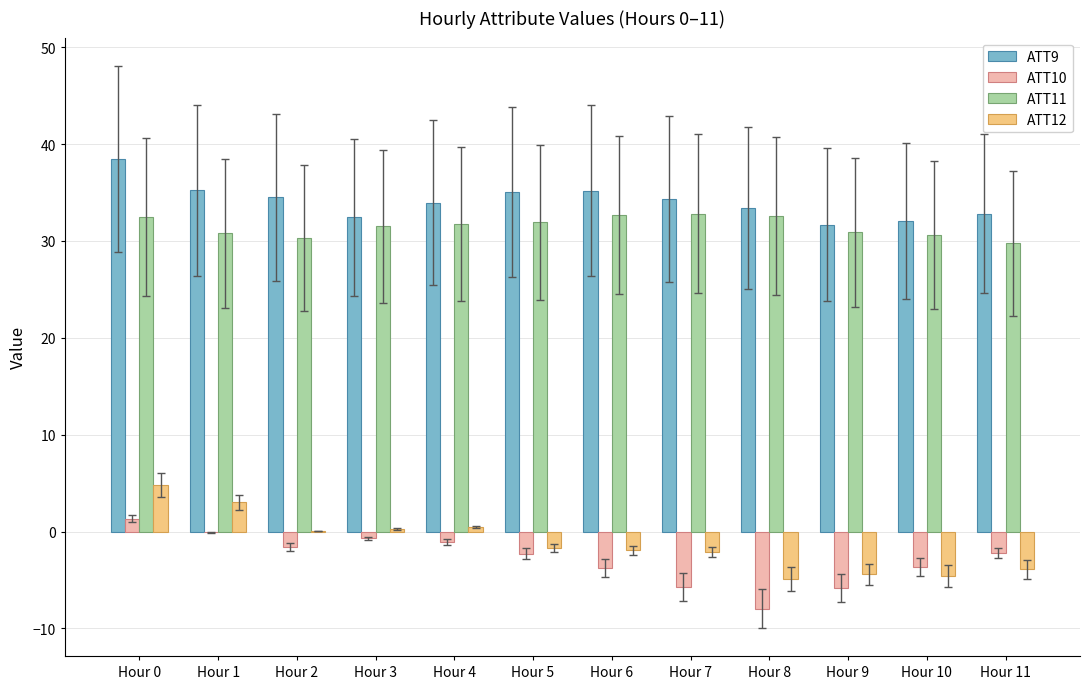

What is the total value across all series at Hour 5?

63.1